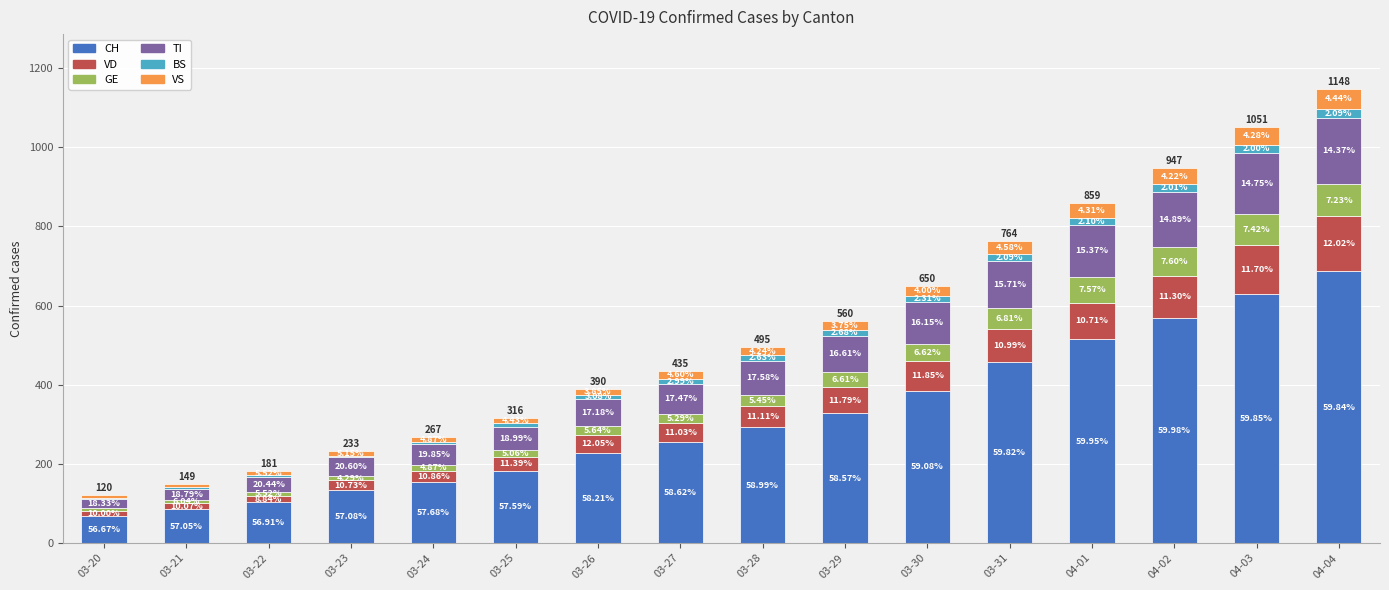

What is the label of the 1st bar from the left?

03-20